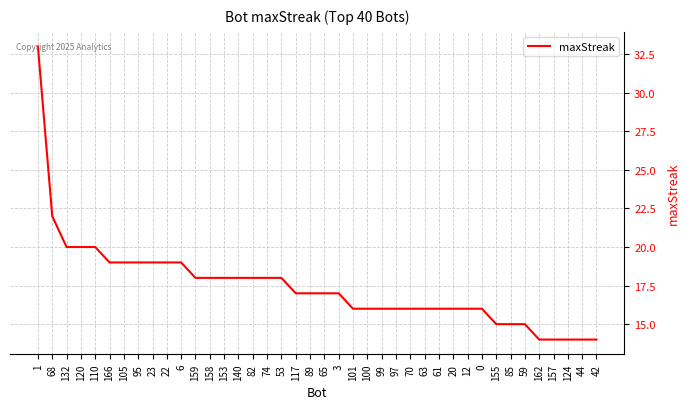

What value does the data have at 59?

15